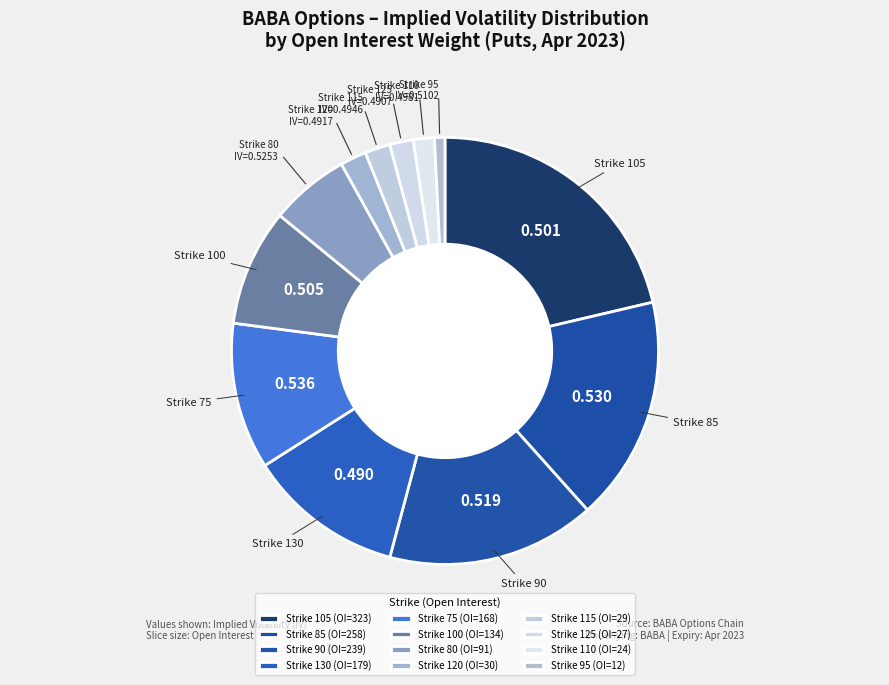

True or false: Strike 90 accounts for 1% of the total.

False